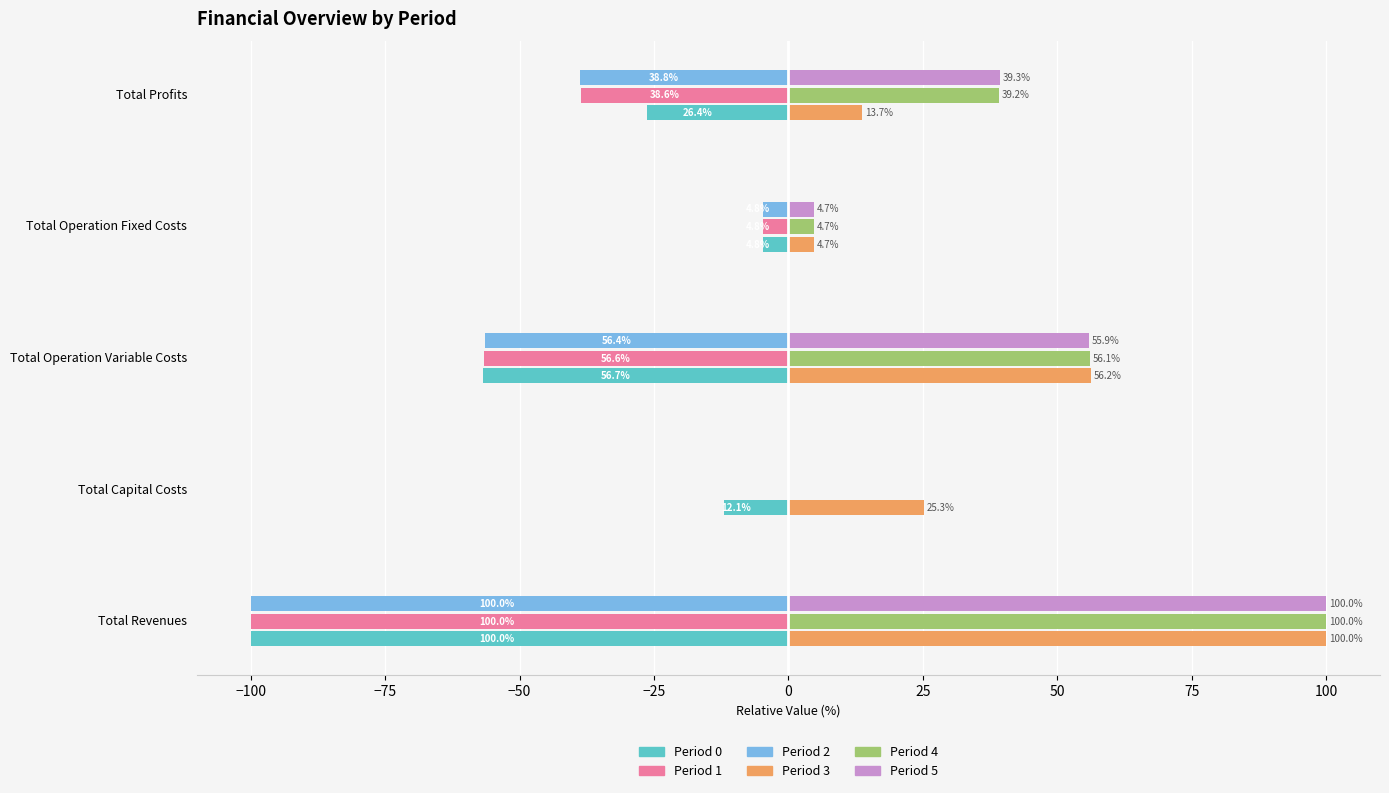

Count the number of data series in this chart.

6